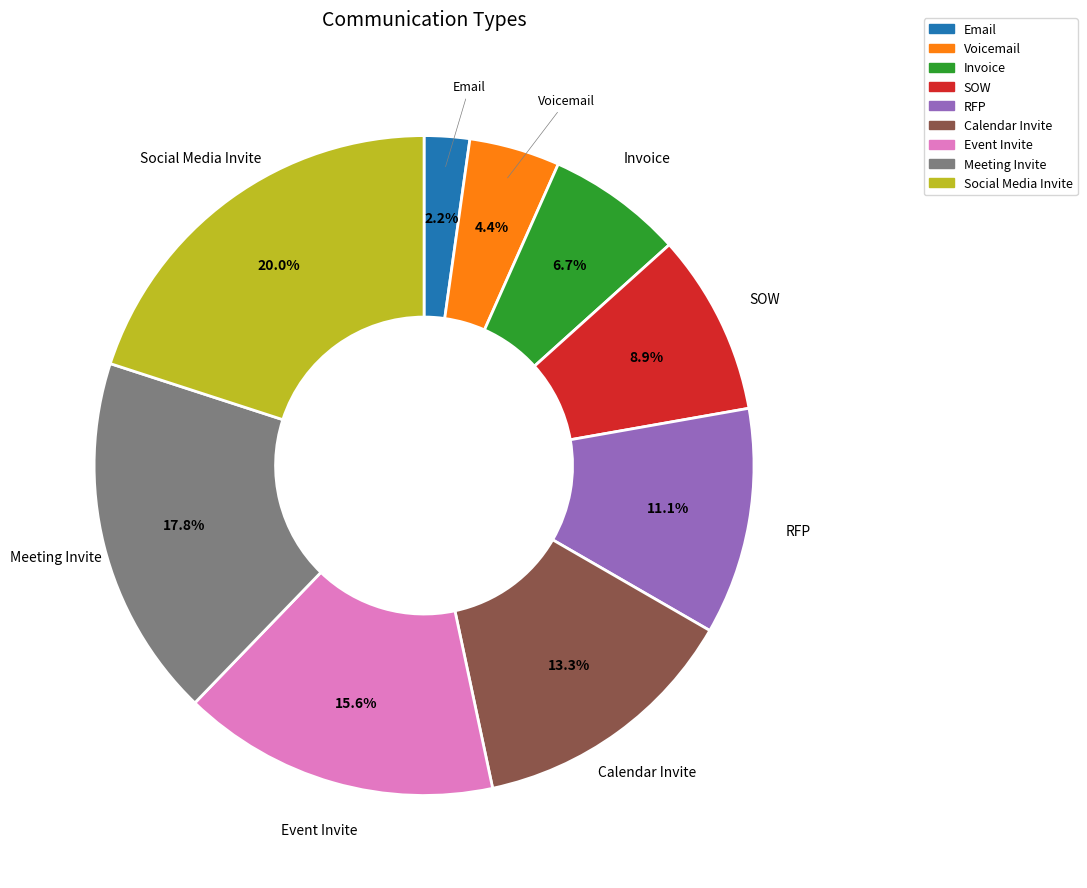

What is the ratio of the value at Invoice to the value at Calendar Invite?

0.5